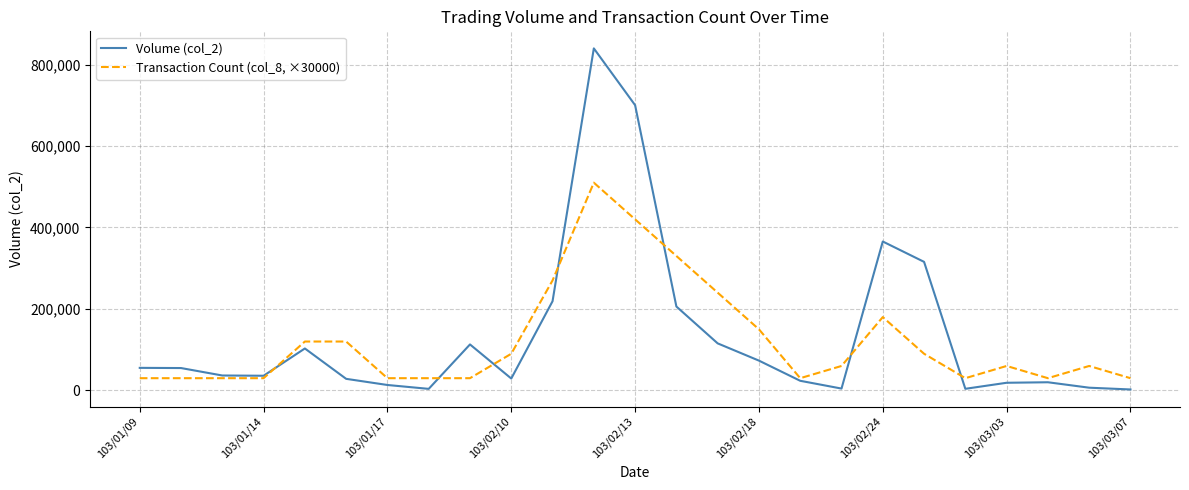

List the series in order of their peak value, lowest first.

Transaction Count (col_8, ×30000), Volume (col_2)